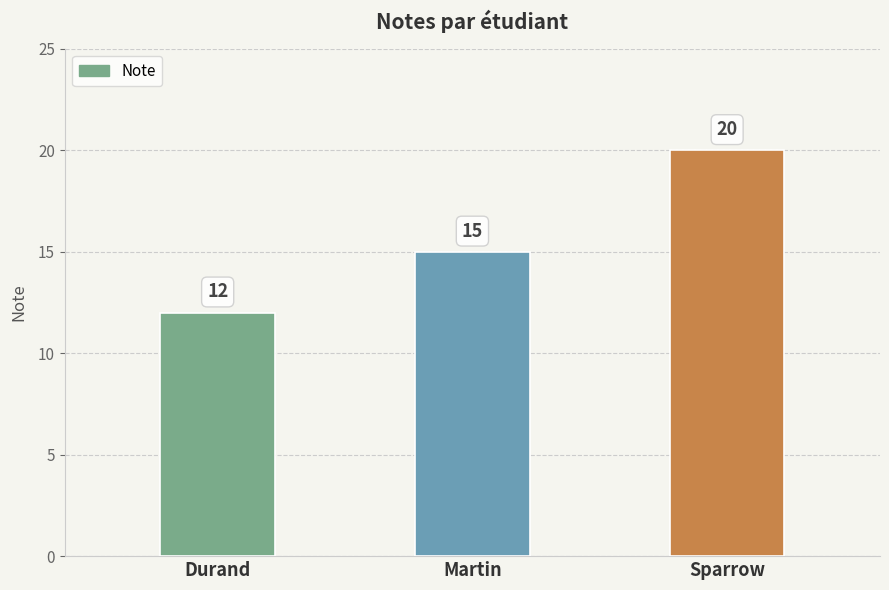

Approximately how many times larger is the value at Durand compared to Martin?

0.8